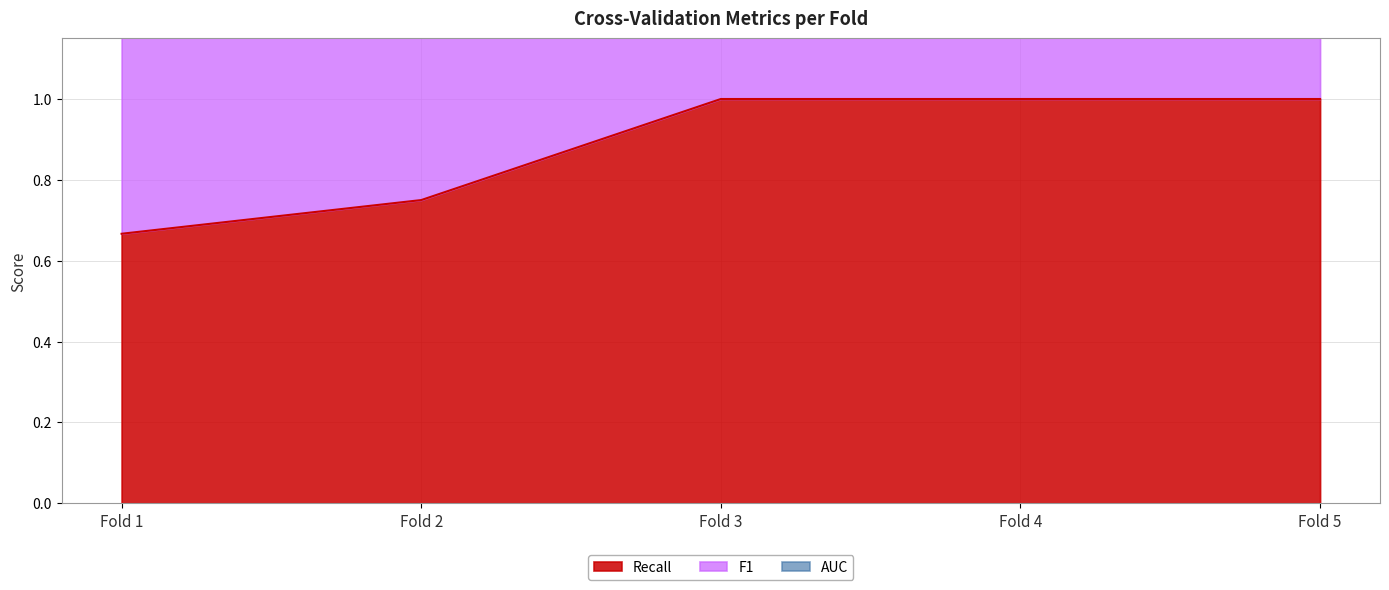

At how many categories does at least one series exceed 1?

5